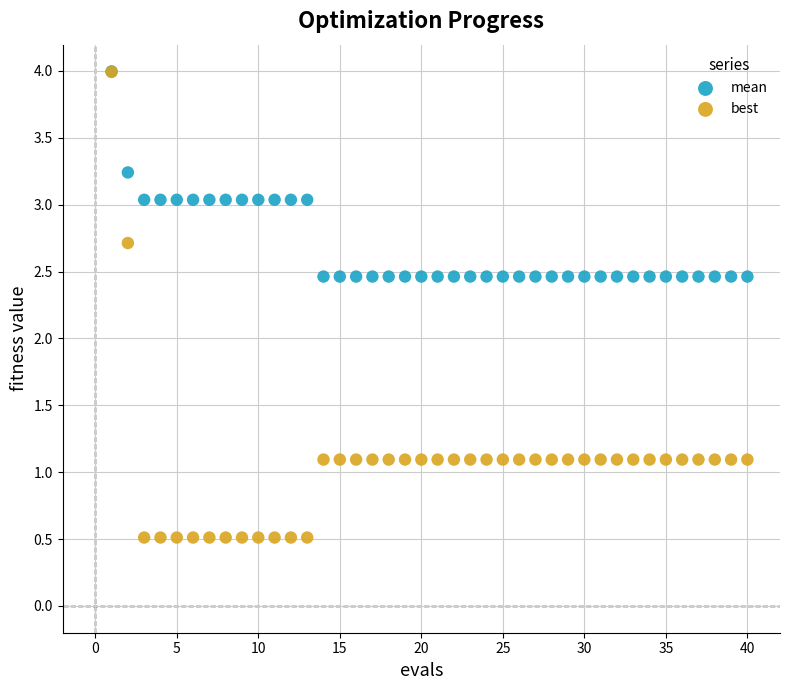

What are all the series names shown in the legend?

mean, best